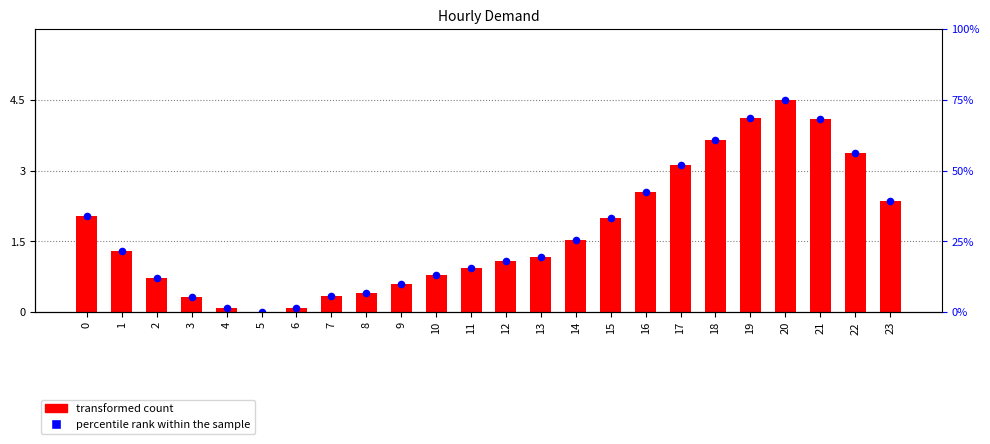

Is the value of transformed count at 7 greater than the value of percentile rank within the sample at 2?

No